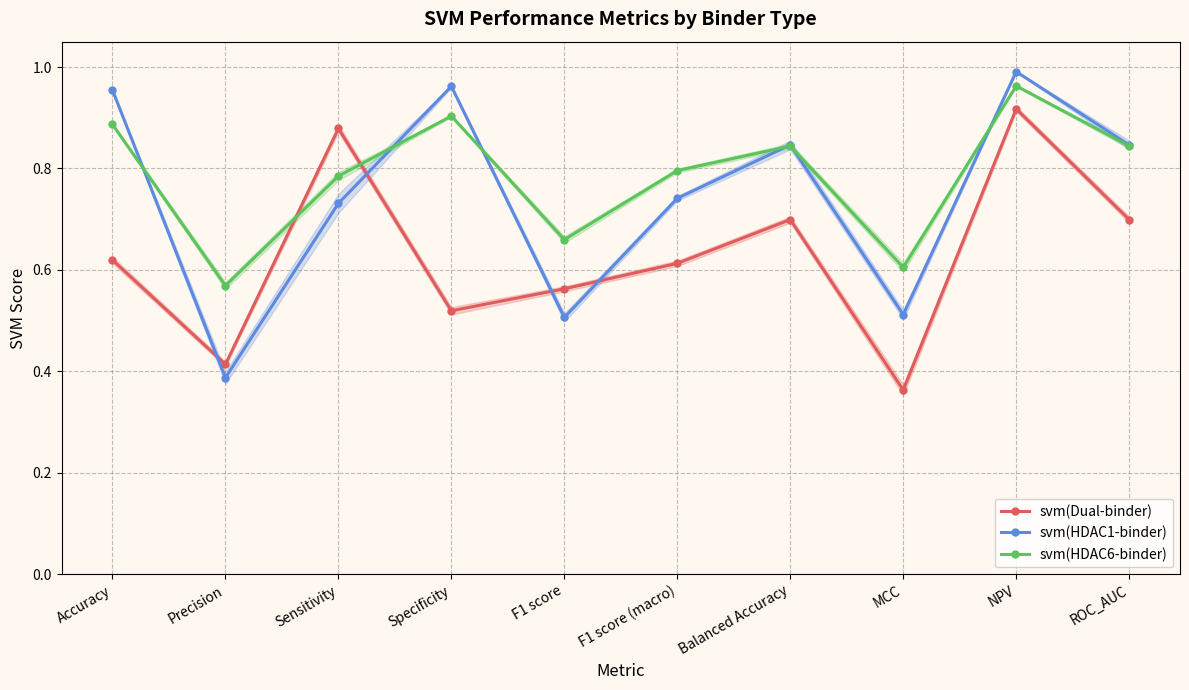

True or false: svm(HDAC6-binder) and svm(HDAC1-binder) intersect in this chart.

True